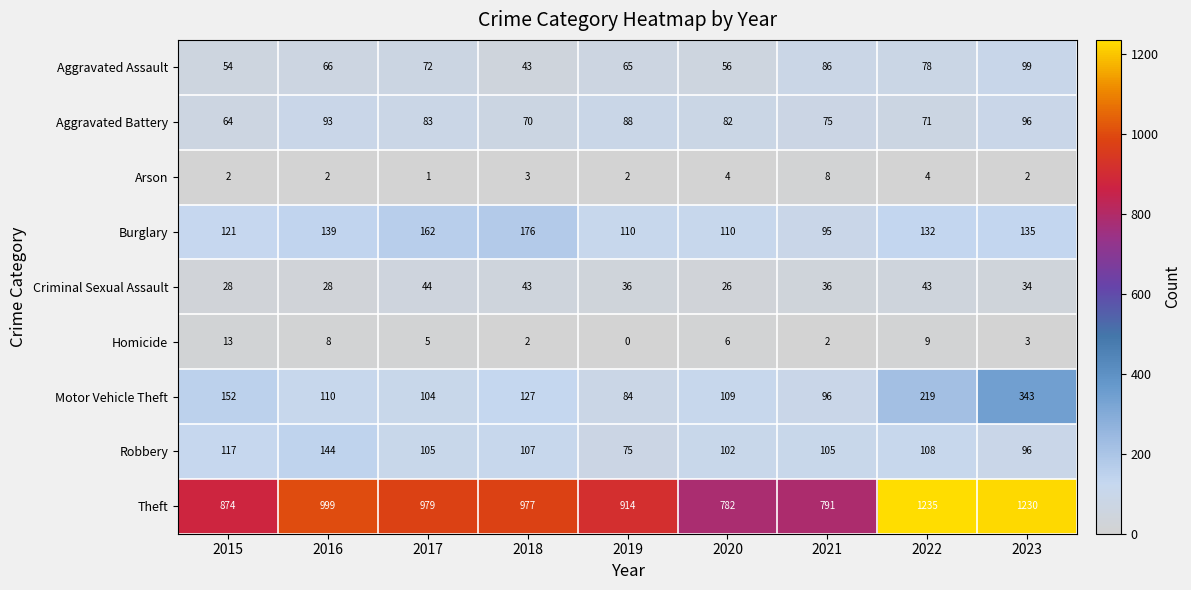

At which label is Motor Vehicle Theft closest to 213?

2022